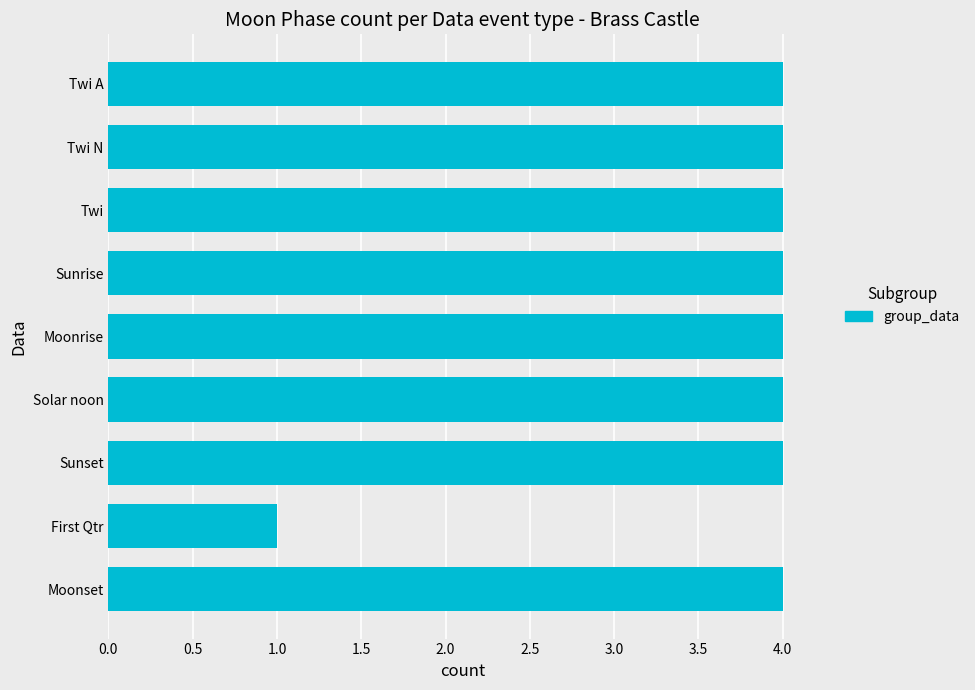

True or false: the data shows 4 at Solar noon.

True